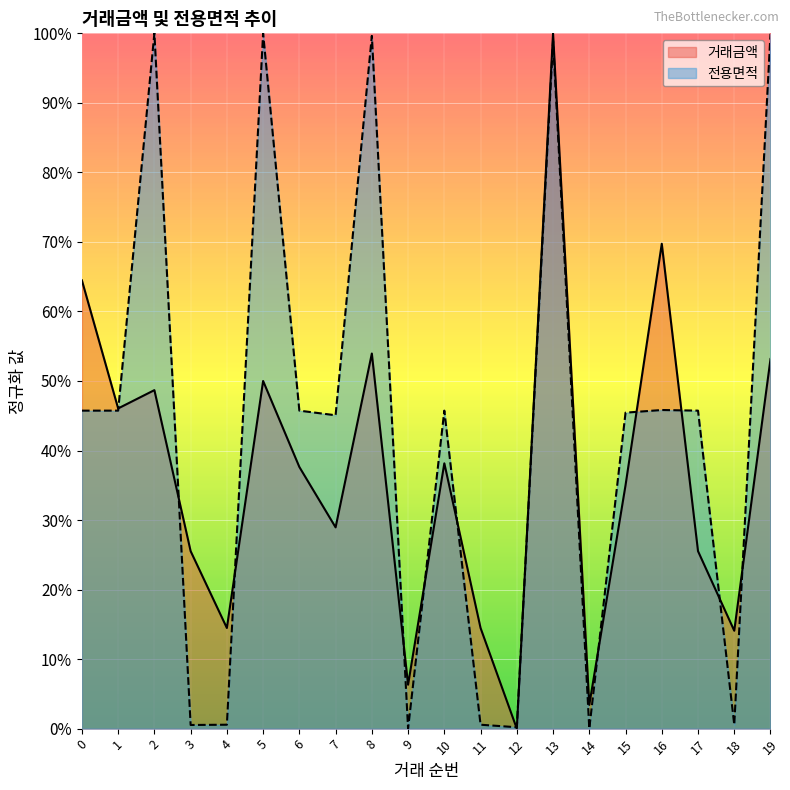

Where do 전용면적 and 거래금액 first cross each other?

1 and 2